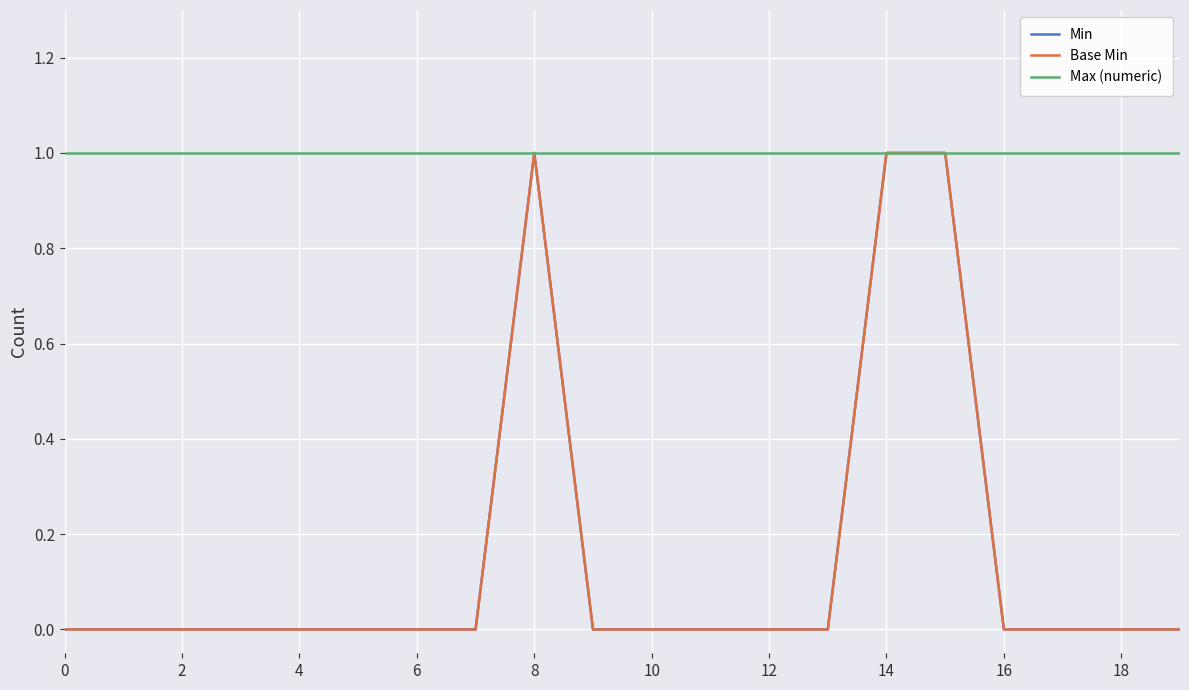

Is this an area chart (filled region under the line)?

No